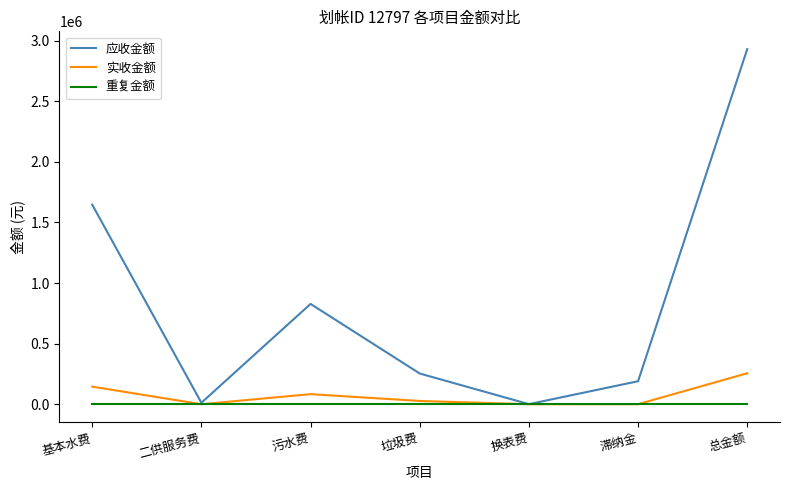

Rank the series by their maximum value, from lowest to highest.

重复金额, 实收金额, 应收金额